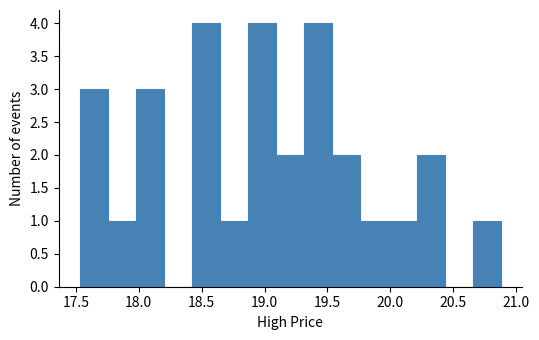

How tall is the bar that spans 20.65 to 20.90 on the x-axis? Neither the bar edges nor the heights are printed on the chart, so give them approximately, as read against the axes.

1